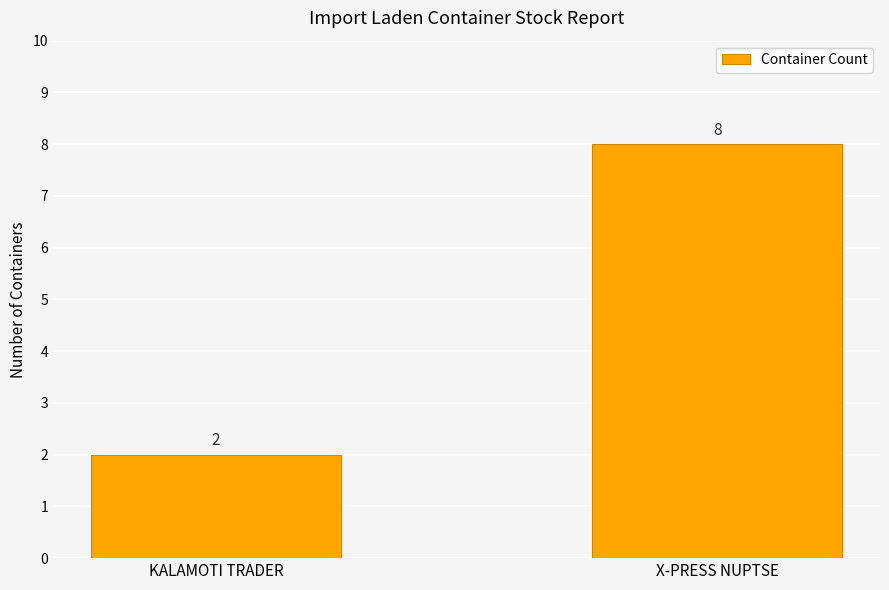

How many data points does each series have?

2